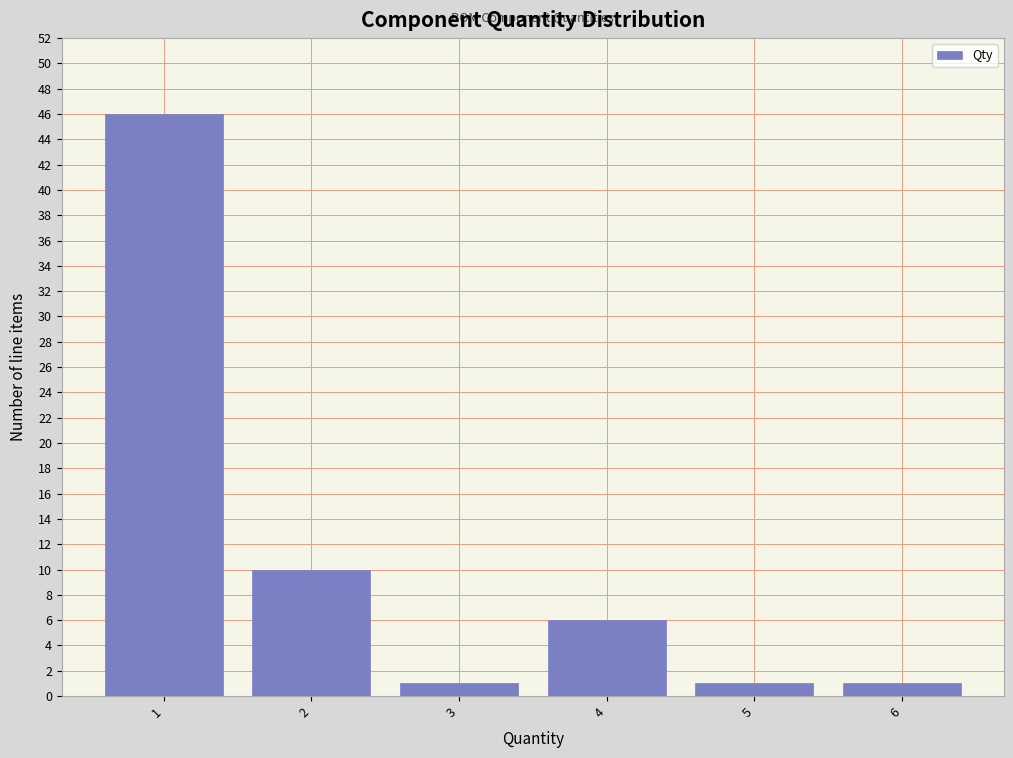

Reading left to right, list every bar in this chart as the range it spans on the x-axis followed by its height. The values are not printed on the chart, so give them approximately, as read against the axis.

0.5 to 1.5: 46
1.5 to 2.5: 10
2.5 to 3.5: 1
3.5 to 4.5: 6
4.5 to 5.5: 1
5.5 to 6.5: 1